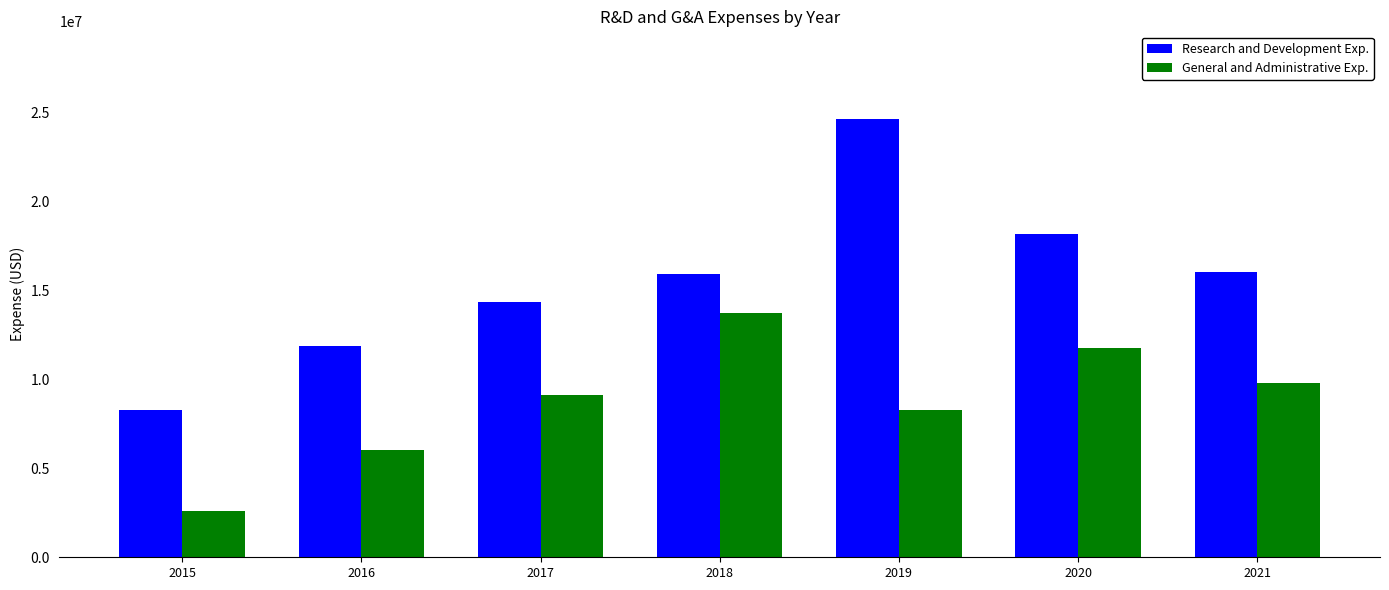

Rank the categories by General and Administrative Exp. value from lowest to highest.

2015, 2016, 2019, 2017, 2021, 2020, 2018